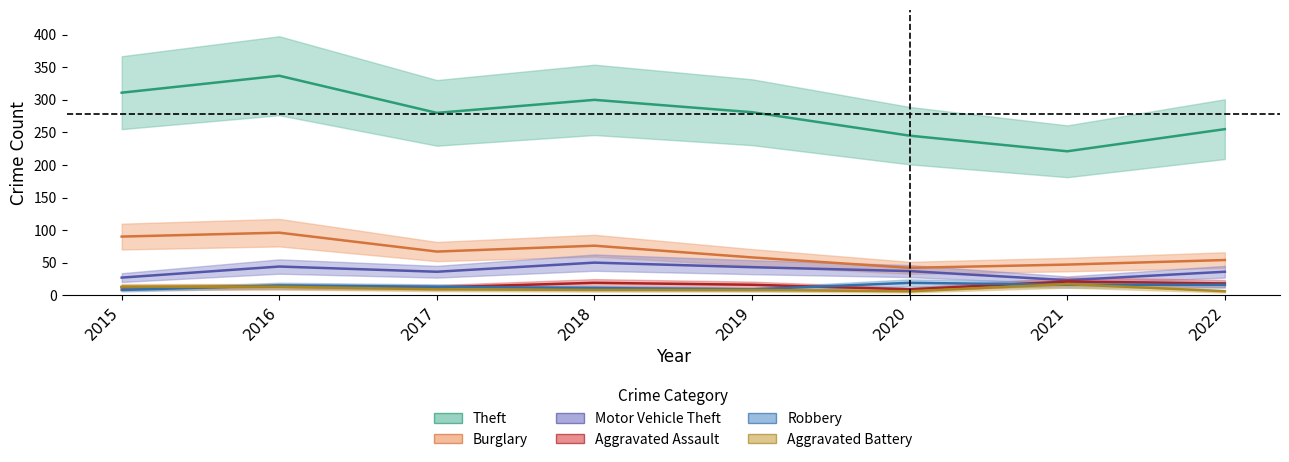

What is the difference between the Aggravated Battery values at 2016 and 2022?

7